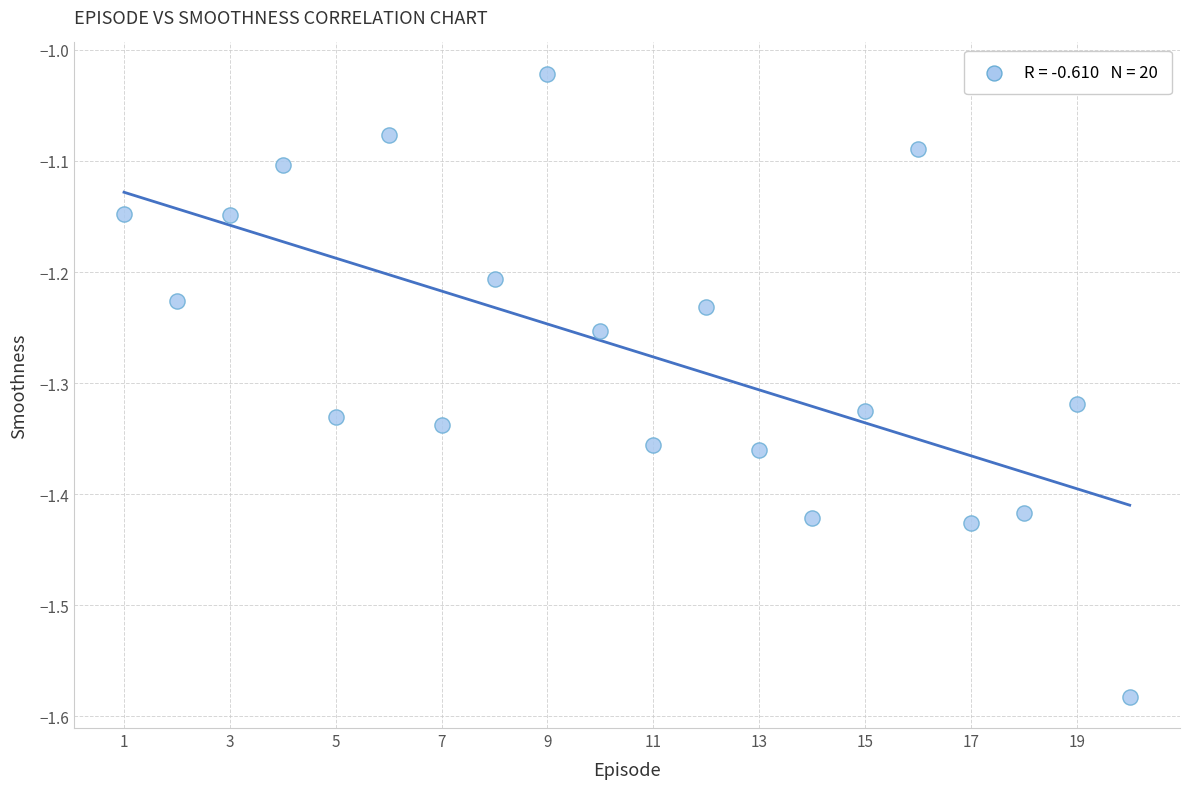

What is the range of X values (max minus min)?

19.0